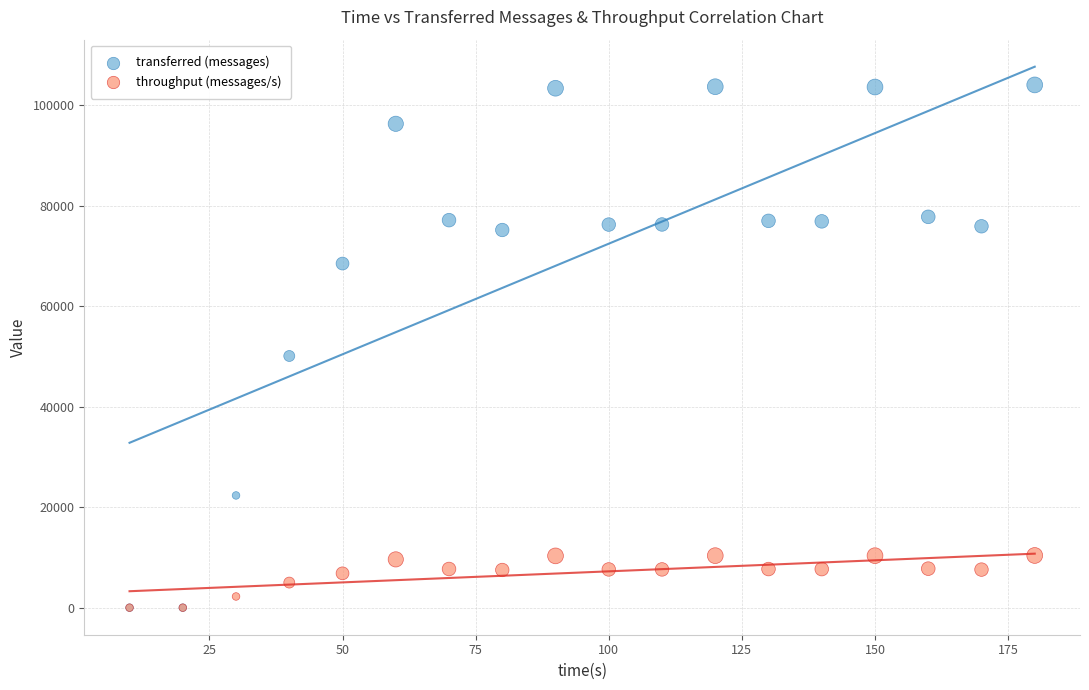

Which series contains the highest Y value?

transferred (messages)